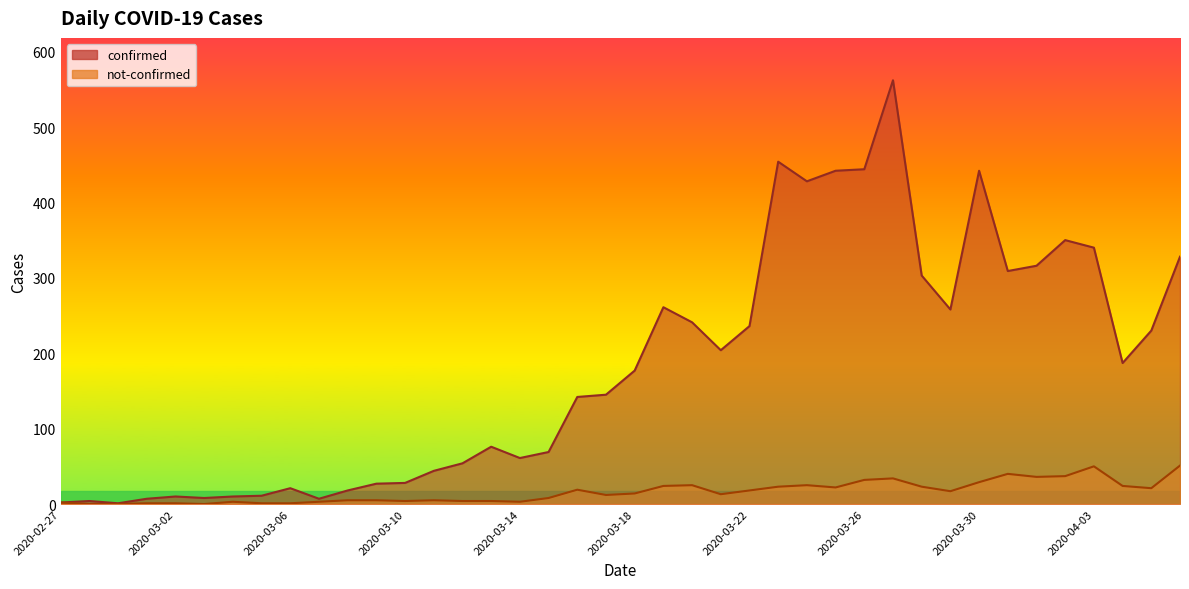

At 2020-03-06, list the series in order from smallest to largest.

not-confirmed, confirmed